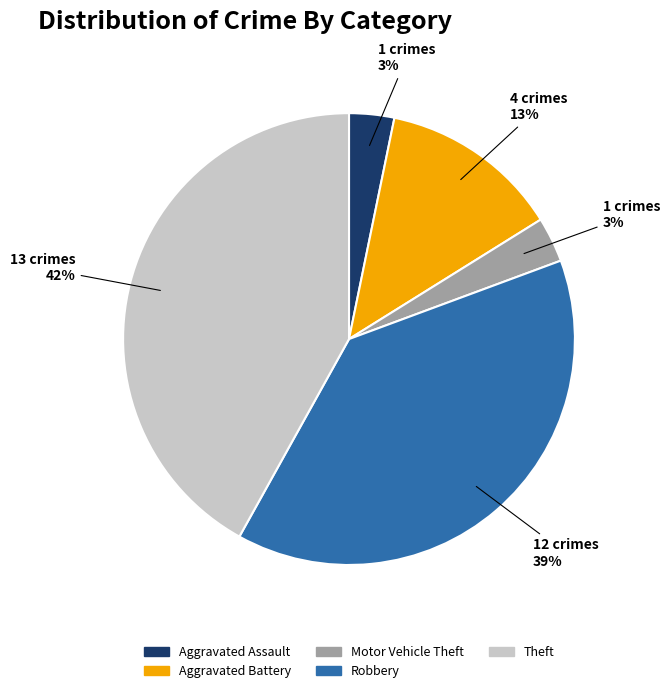

Is it true that Aggravated Assault is 10% of the pie?

False